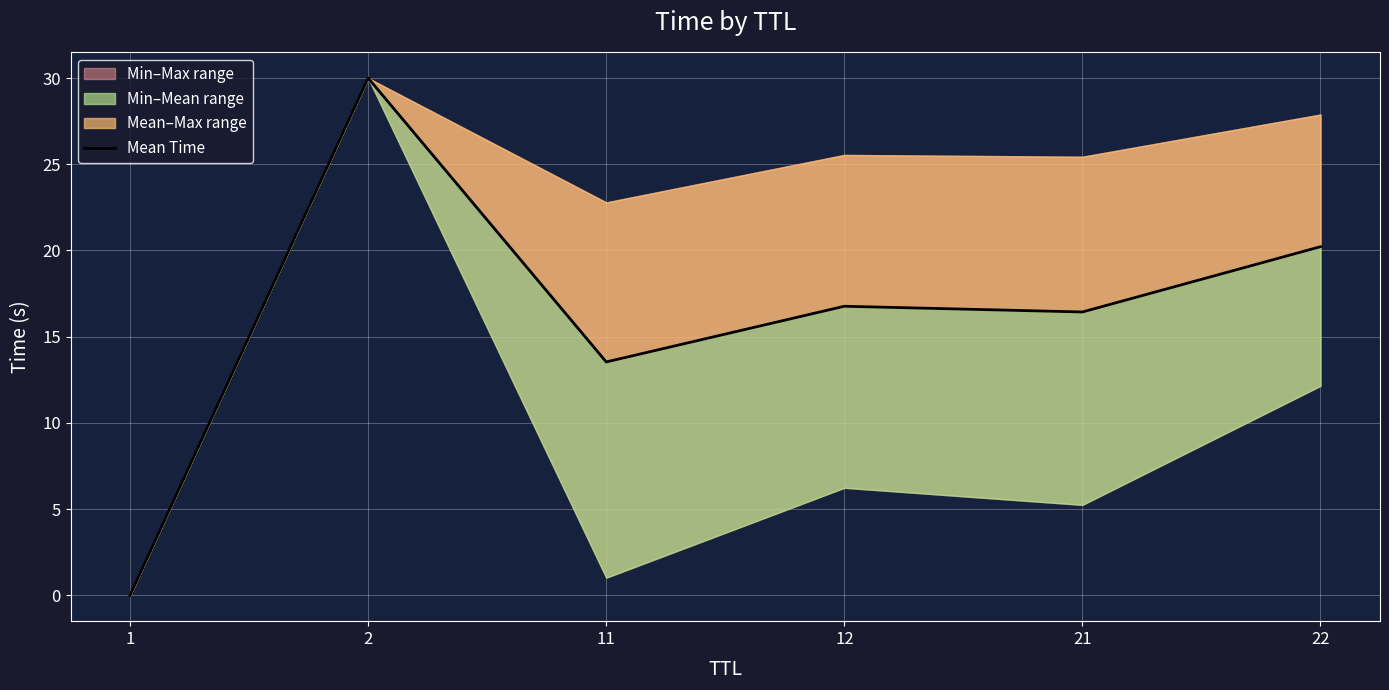

Reading left to right, extract all data points from this chart.

1=0.0	2=30.0	11=13.5	12=16.8	21=16.4	22=20.2